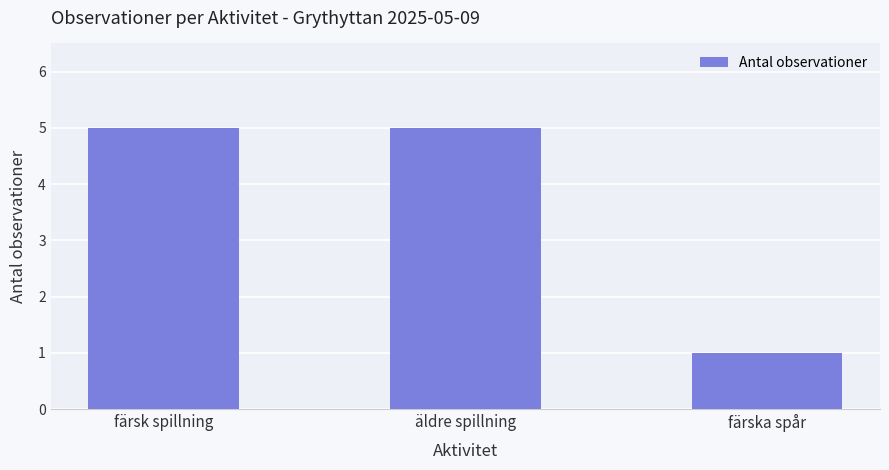

How many bars are there in total?

3